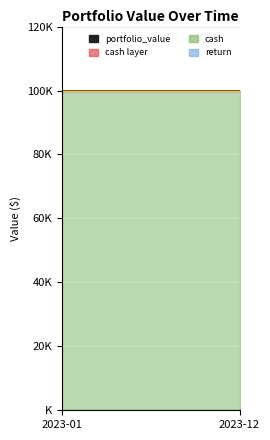

At which category is the sum across all series the highest?

2023-01